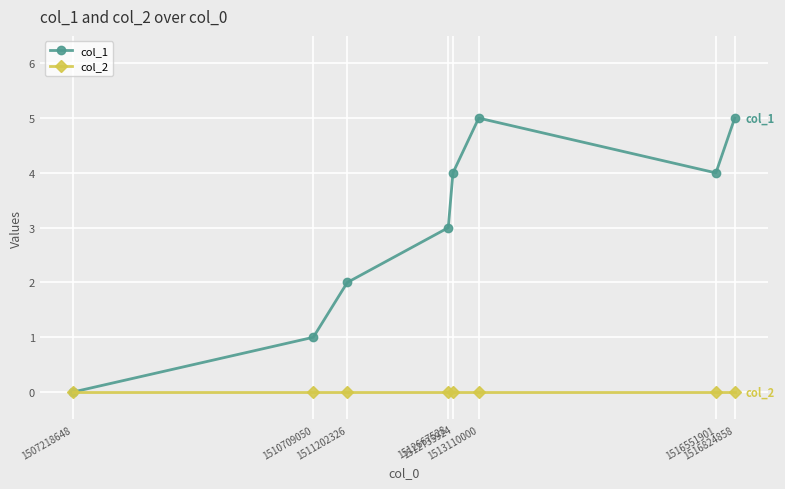

Reading left to right, what are all the values shown in this chart?

col_1: 0	1	2	3	4	5	4	5
col_2: 0	0	0	0	0	0	0	0